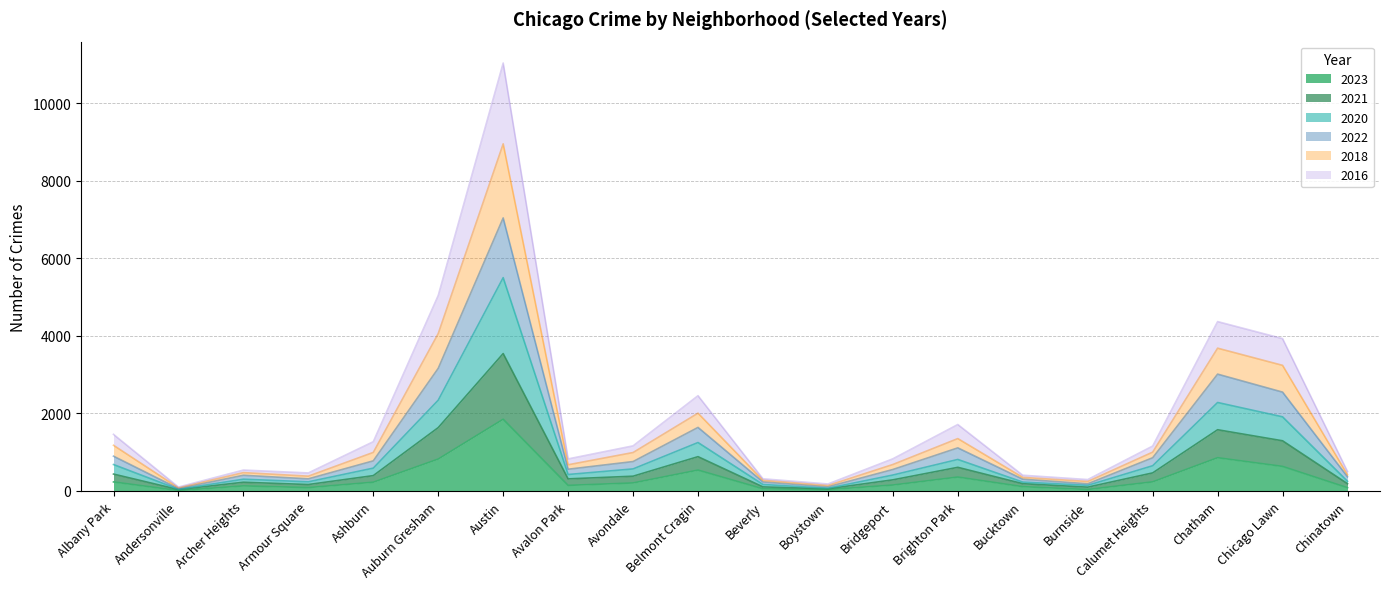

In 2020, how many points are higher than both neighbors (excluding endpoints)?

5